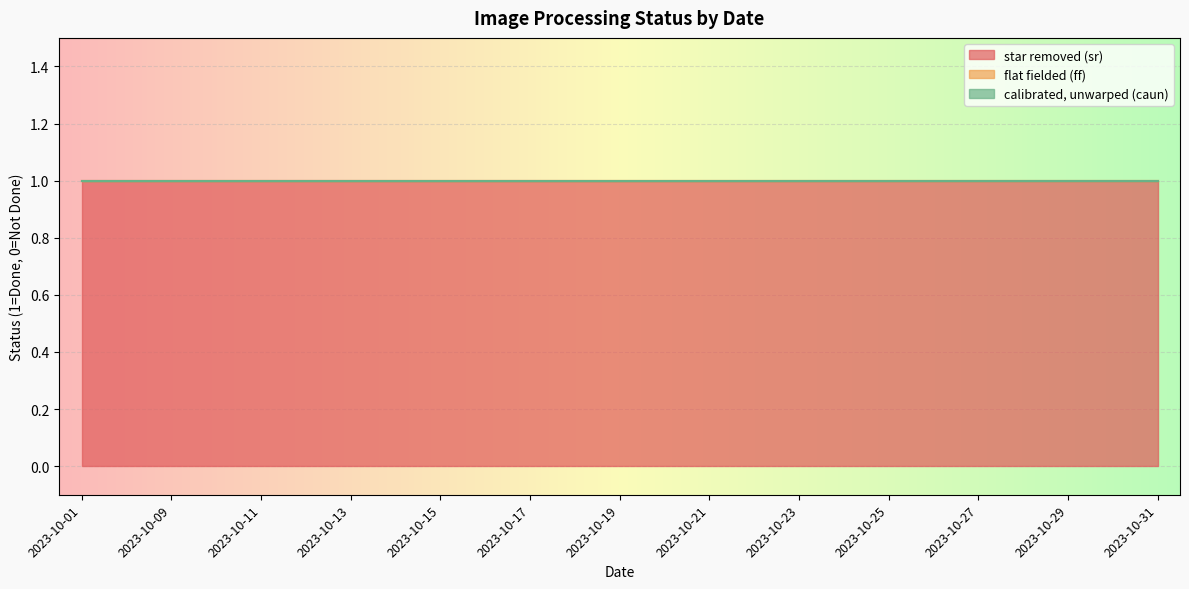

The flat fielded (ff) series shows 0 at 2023-10-21. True or false?

True